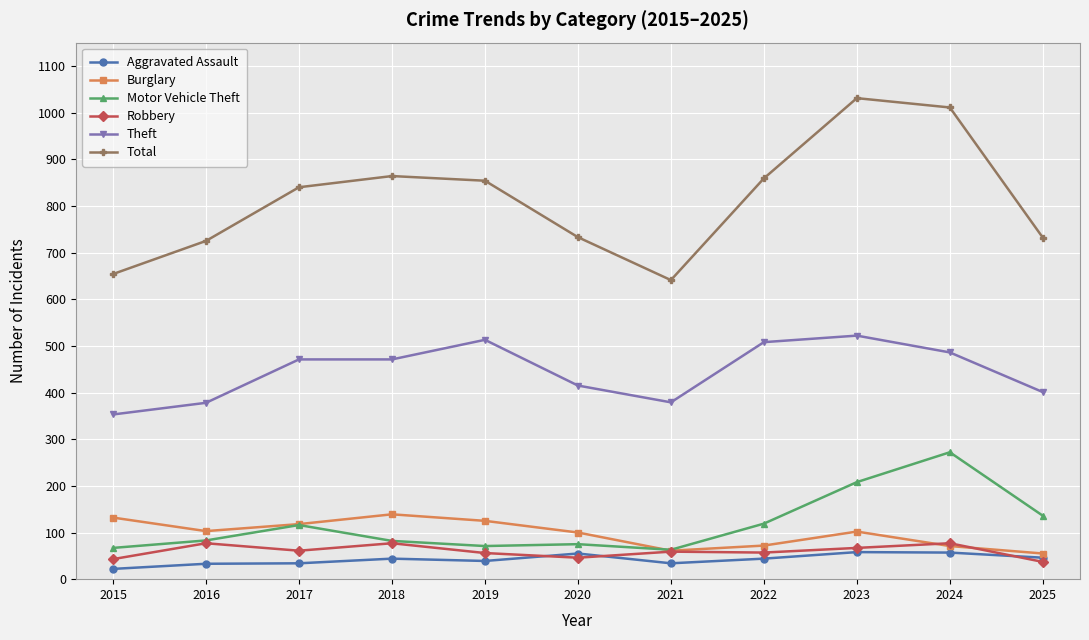

What is the average value of the Total series?

813